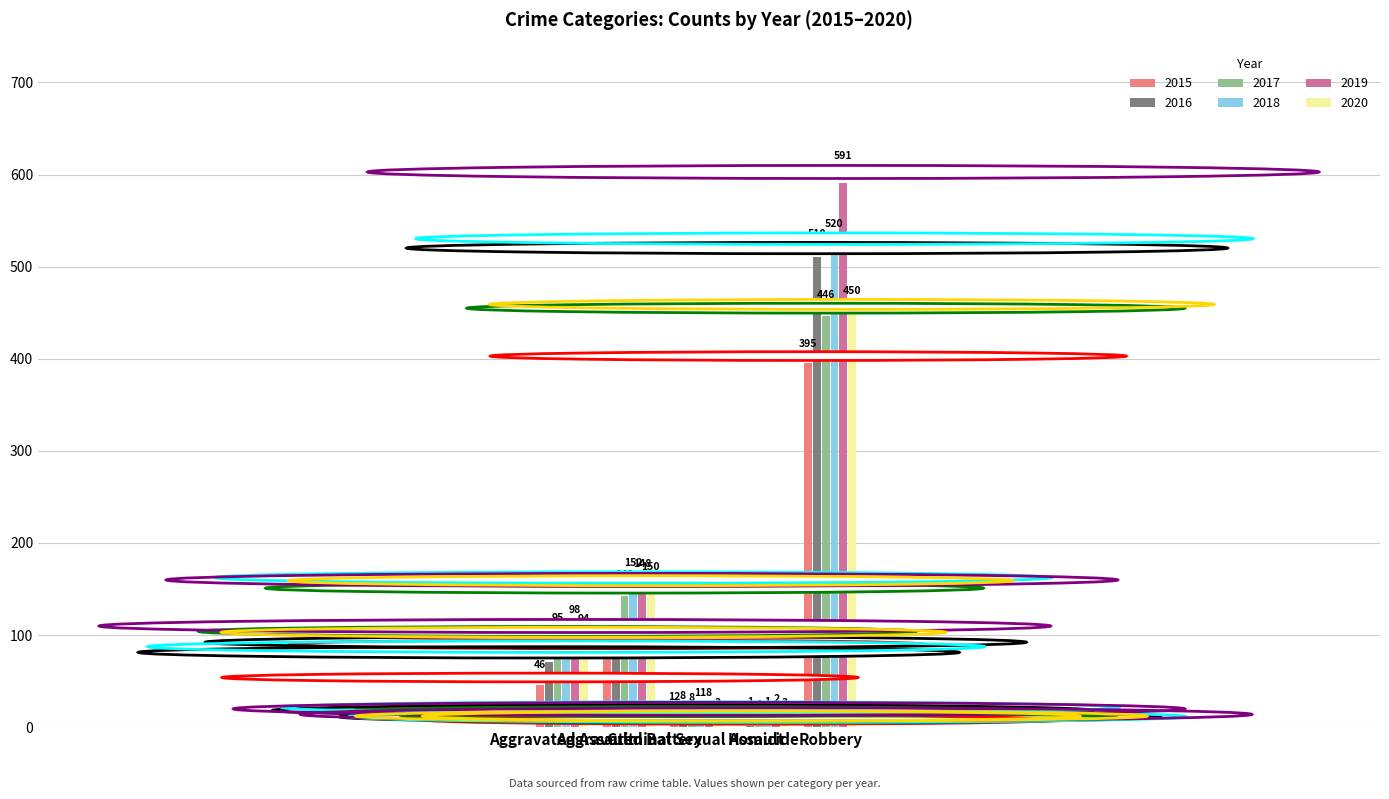

Which series changed the most between Aggravated Assault and Homicide?

2019